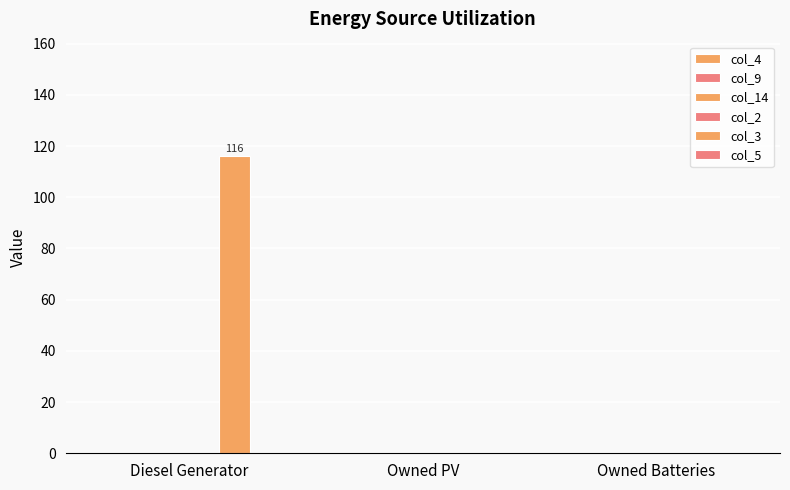

Are the bars horizontal?

No